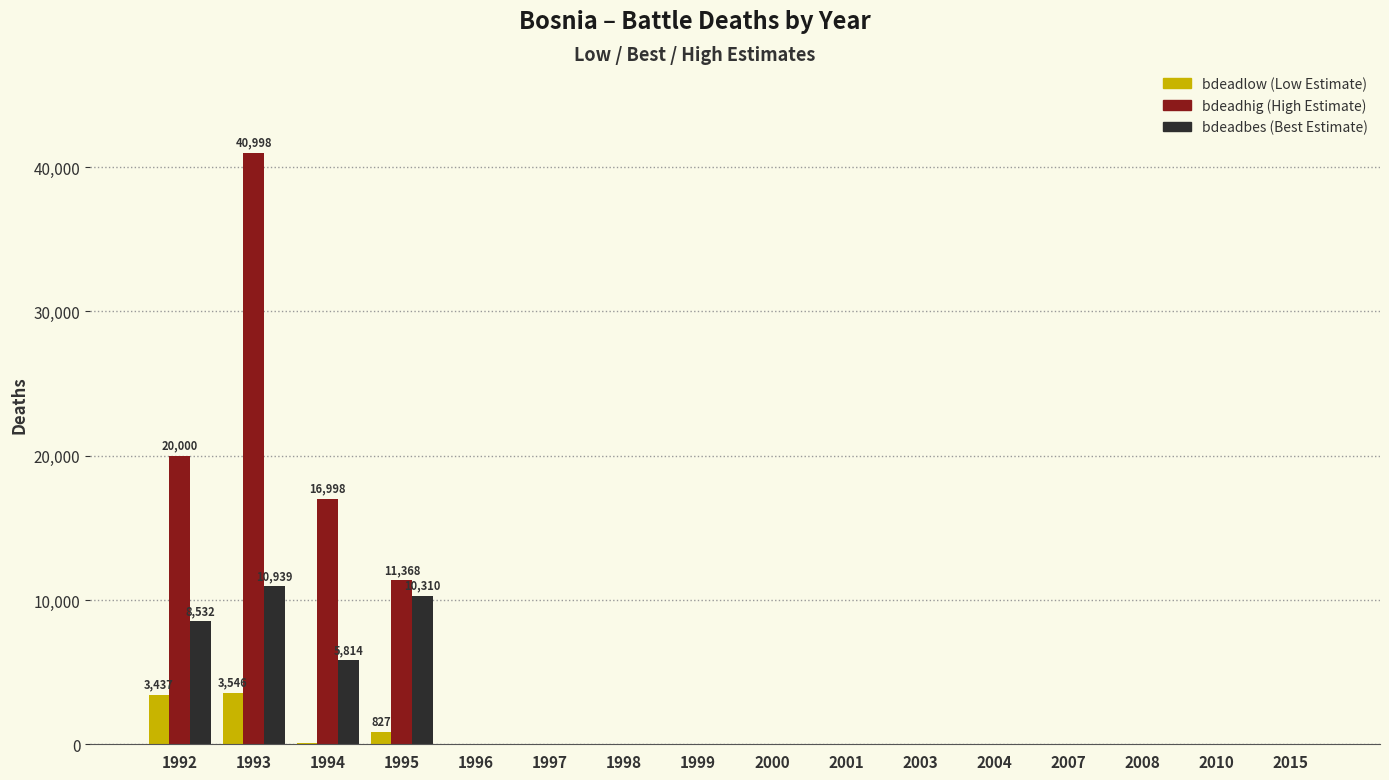

At which category is the sum across all series the highest?

1993